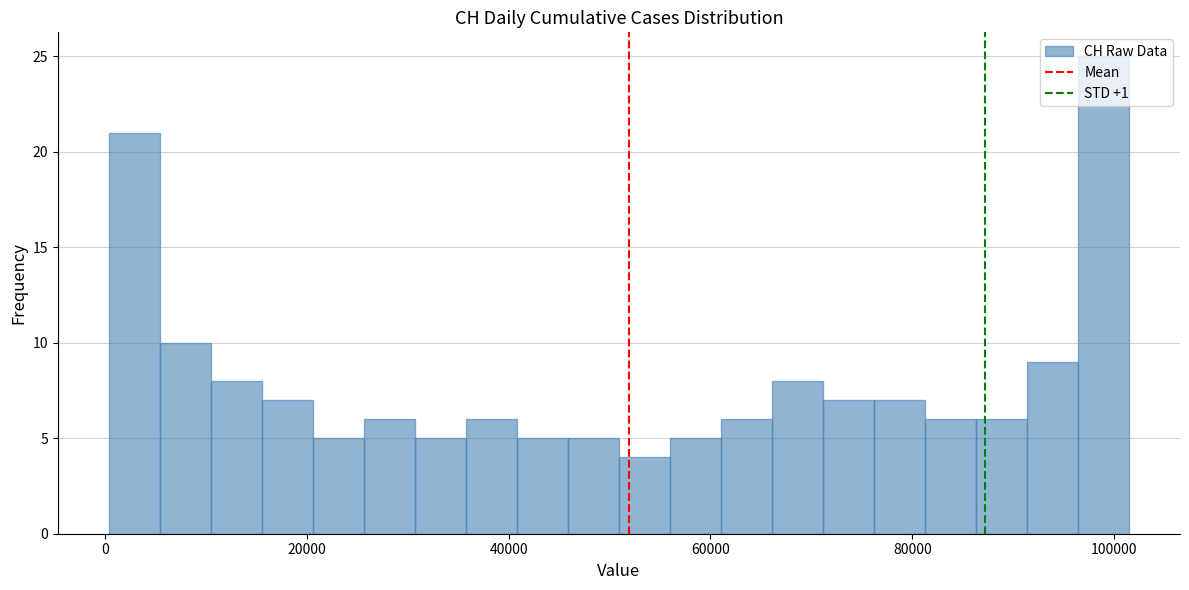

Read against the x-axis, roughly where is the centre of the tallest bar?

98000